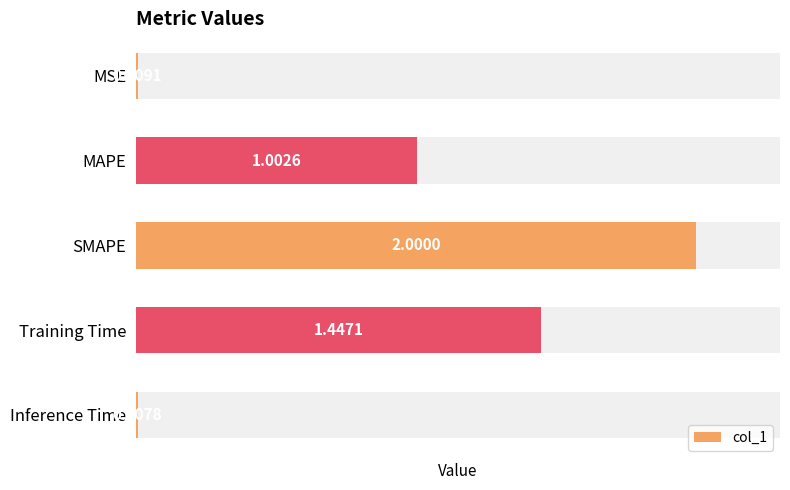

What is the change in value from MSE to SMAPE?

+2.0